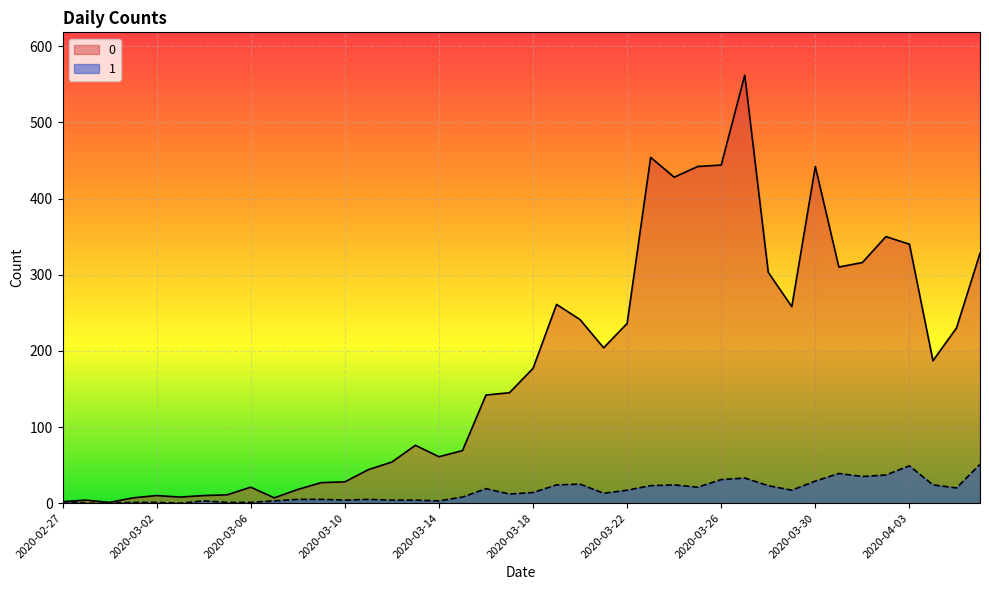

What position from the right is 2020-03-17?

21